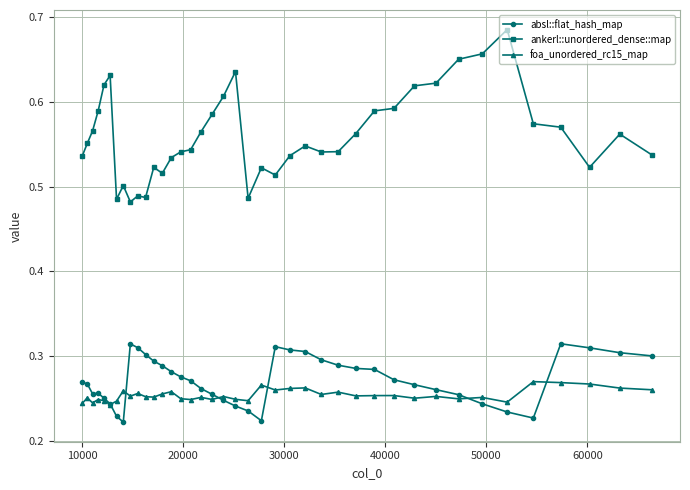

True or false: ankerl::unordered_dense::map has more than 2 interior local peaks.

True